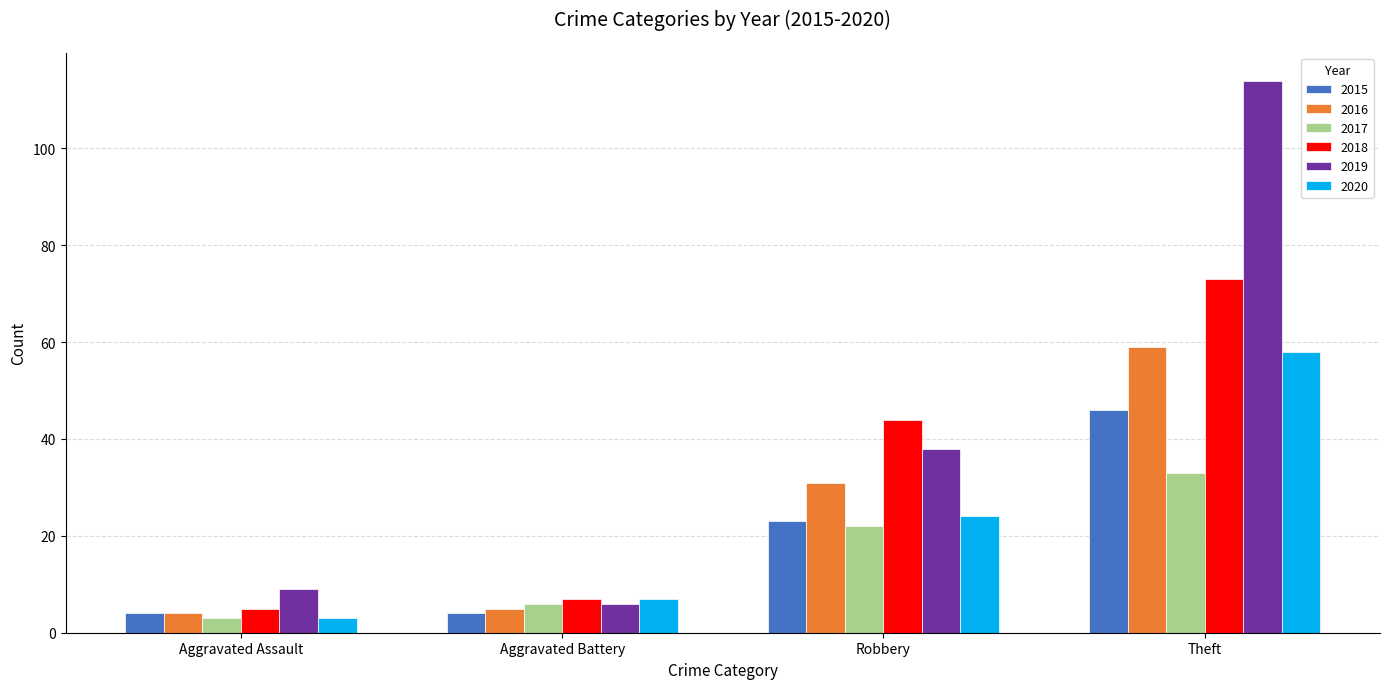

At which label is 2016 closest to 31?

Robbery